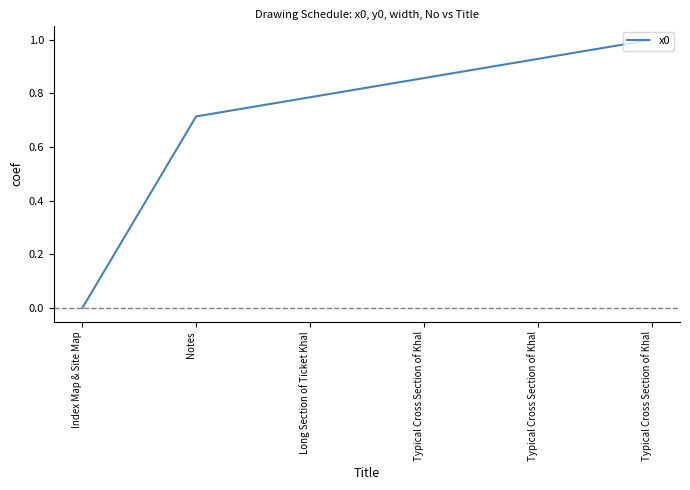

The chart shows a value of 0.2 at Typical Cross Section of Khal. True or false?

False